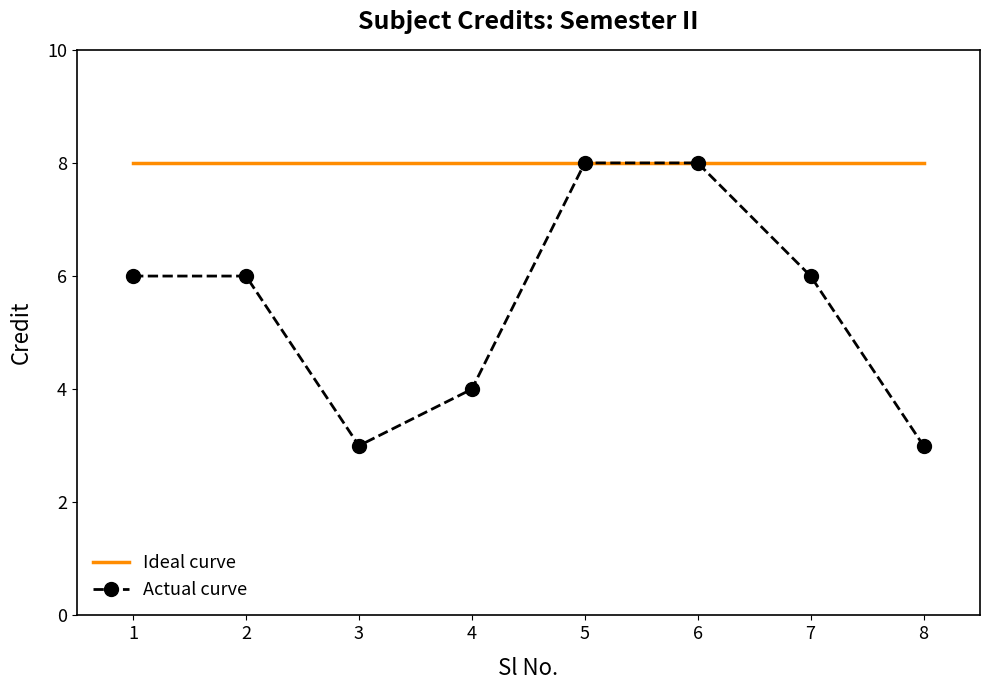

The Actual curve series shows 6 at 2. True or false?

True